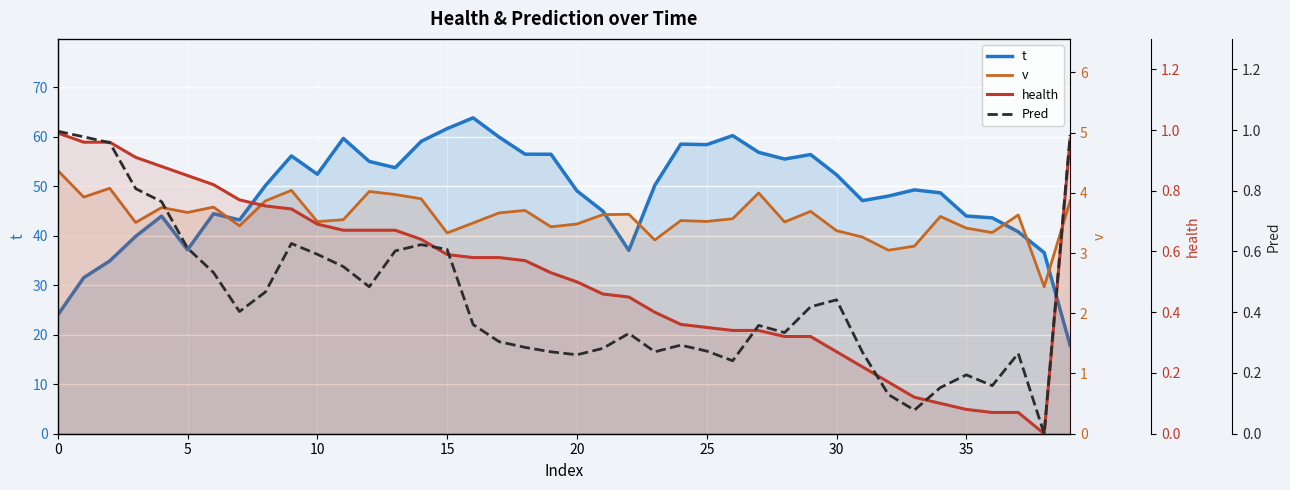

List the series in order of their peak value, highest first.

t, v, Pred, health